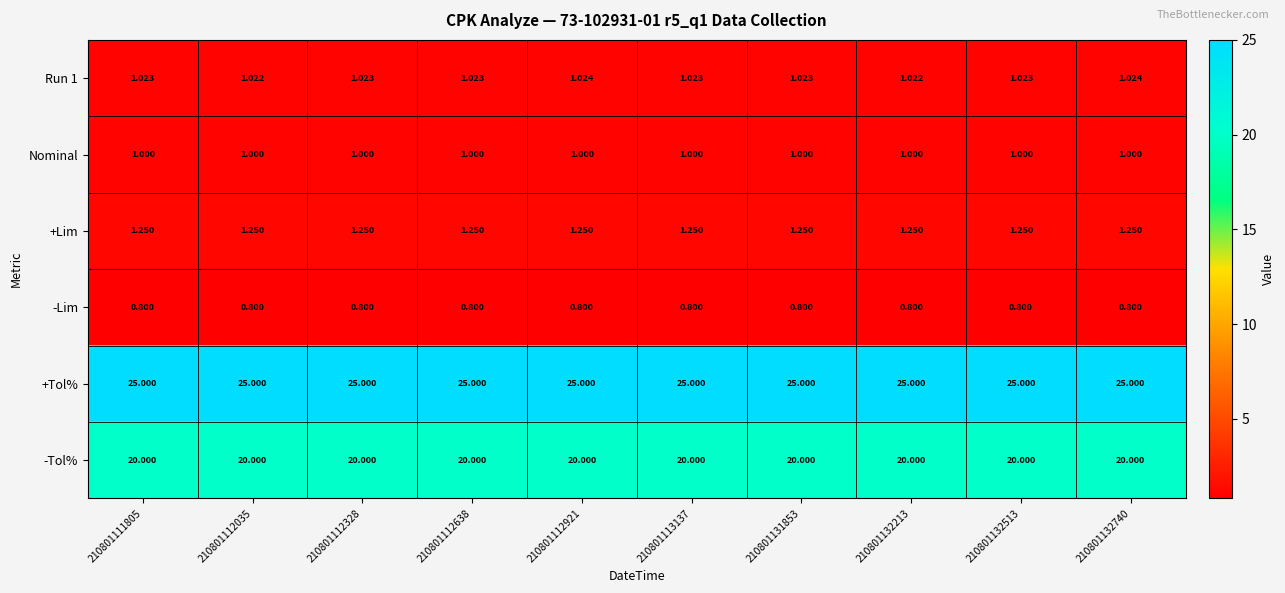

Which series has the largest total across all categories?

+Tol%